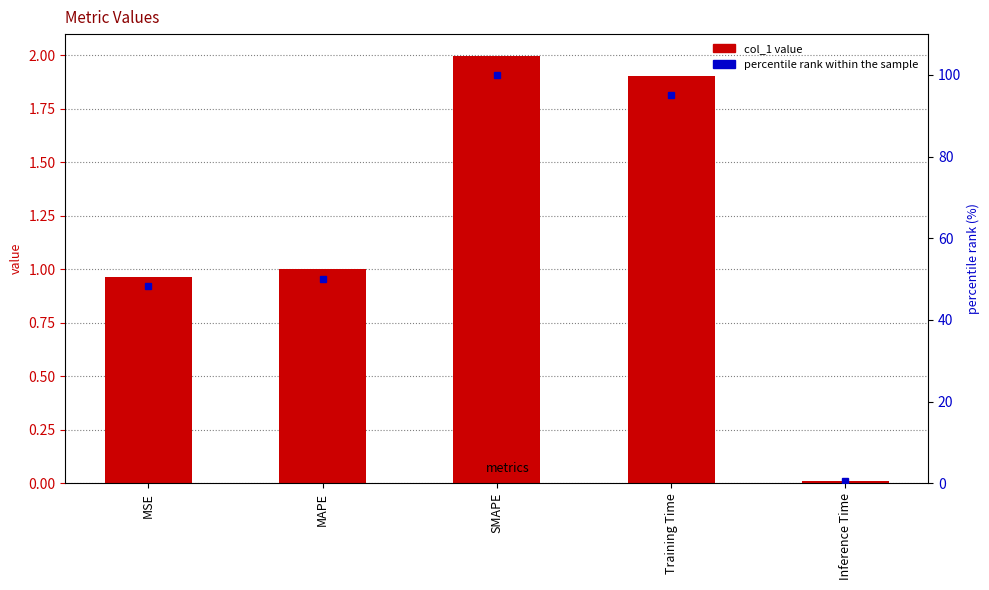

What is the value of the col_1 bar at the 2nd from the left?

1.0